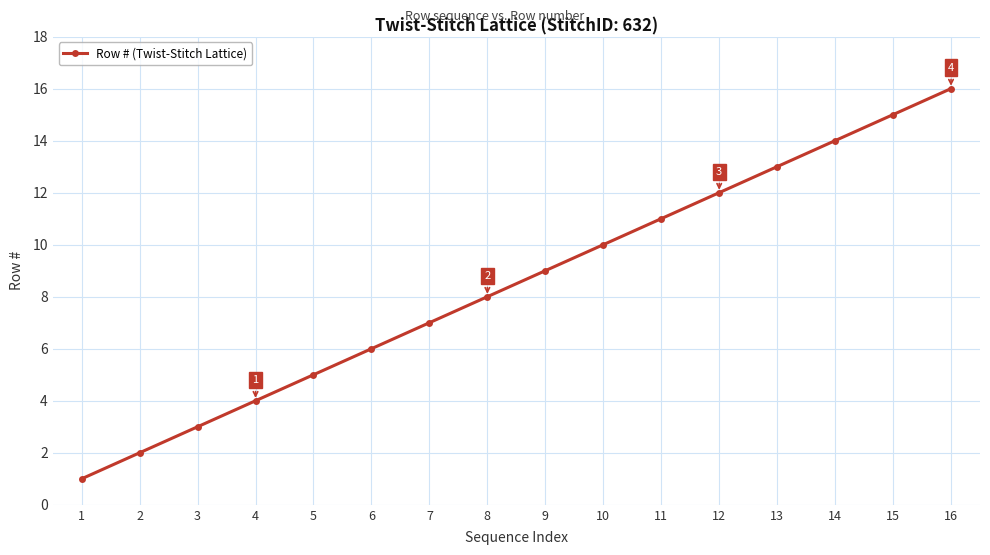

What is the value of the 13th point from the left?

13